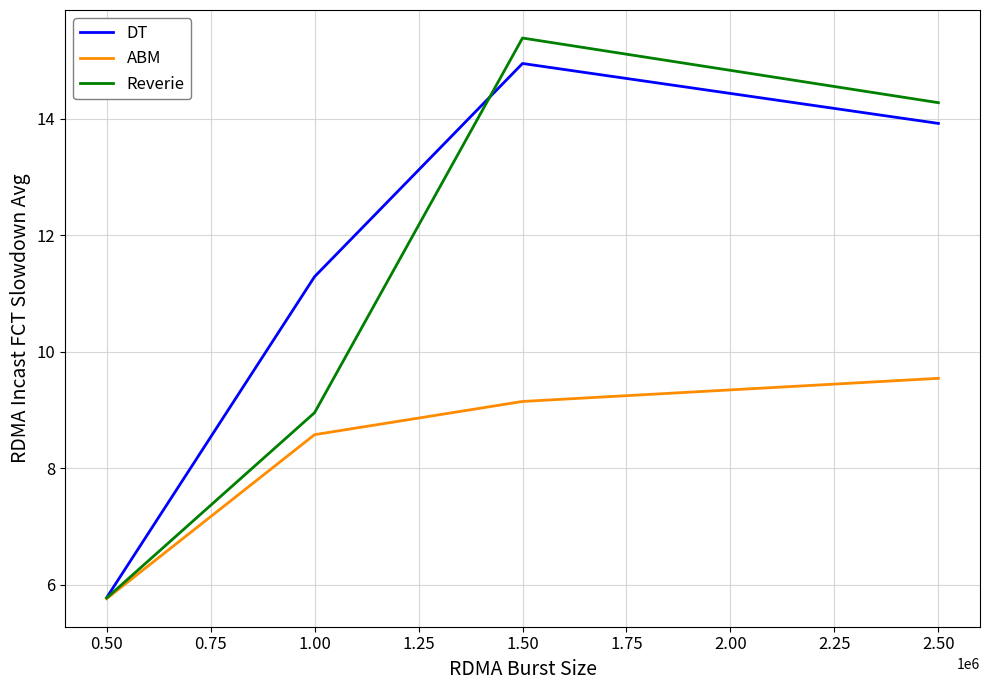

Which series has the widest spread of values?

Reverie